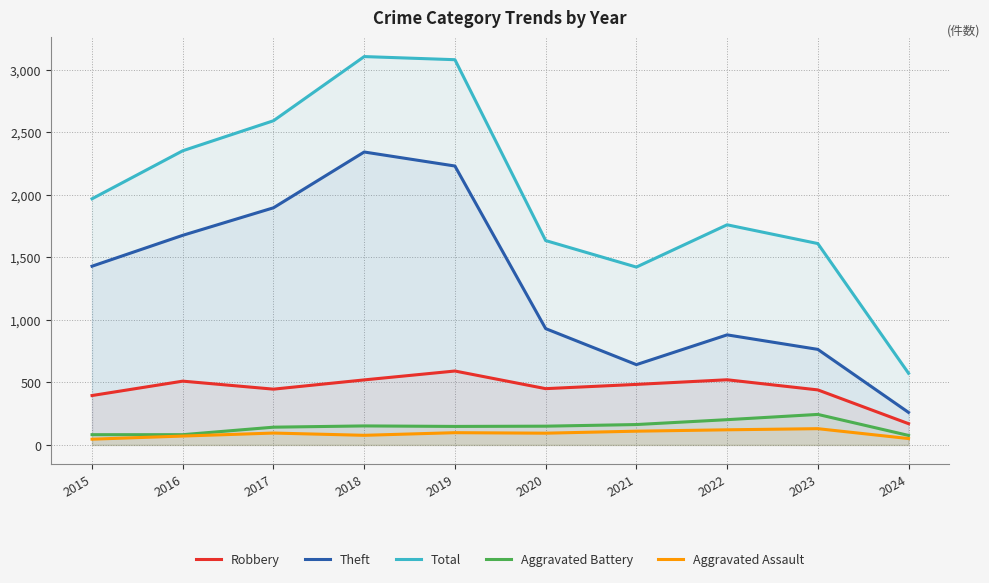

Which category has the highest value in the Robbery series?

2019